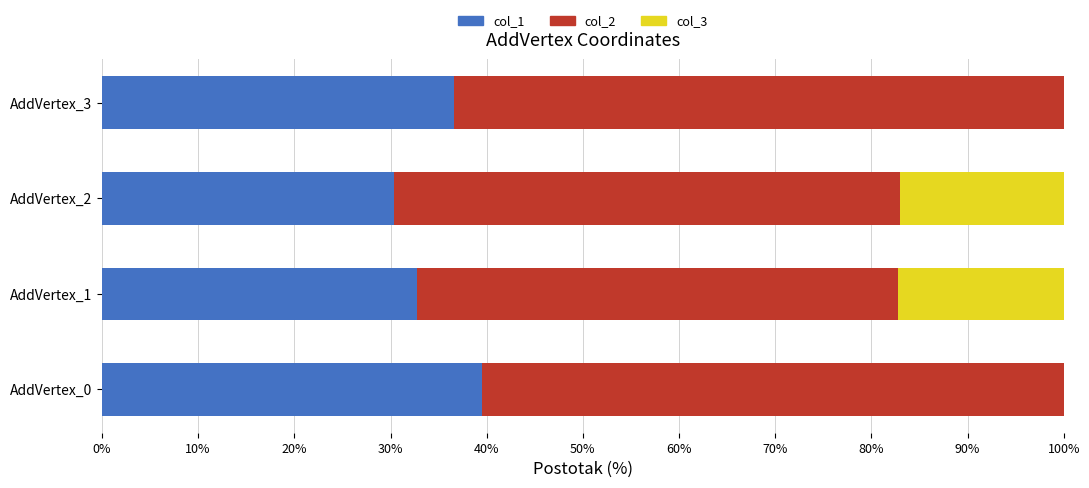

What is the highest value of the col_1 series?

39.6